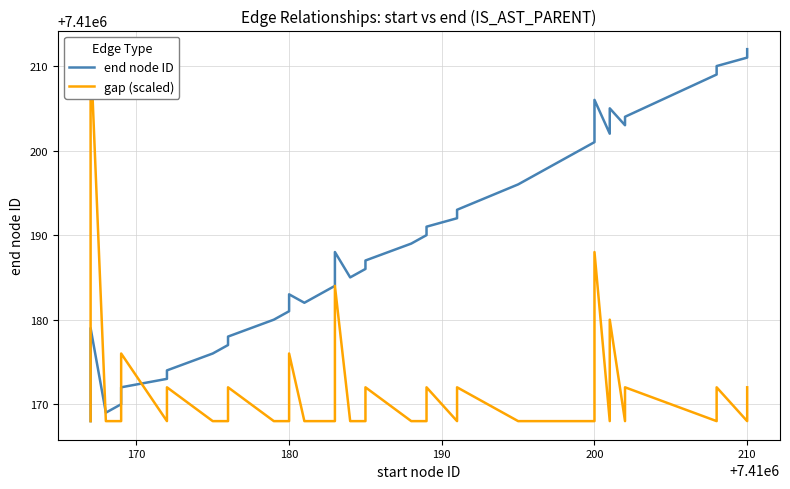

After their last crossing, which series has the higher values: gap (scaled) or end node ID?

end node ID